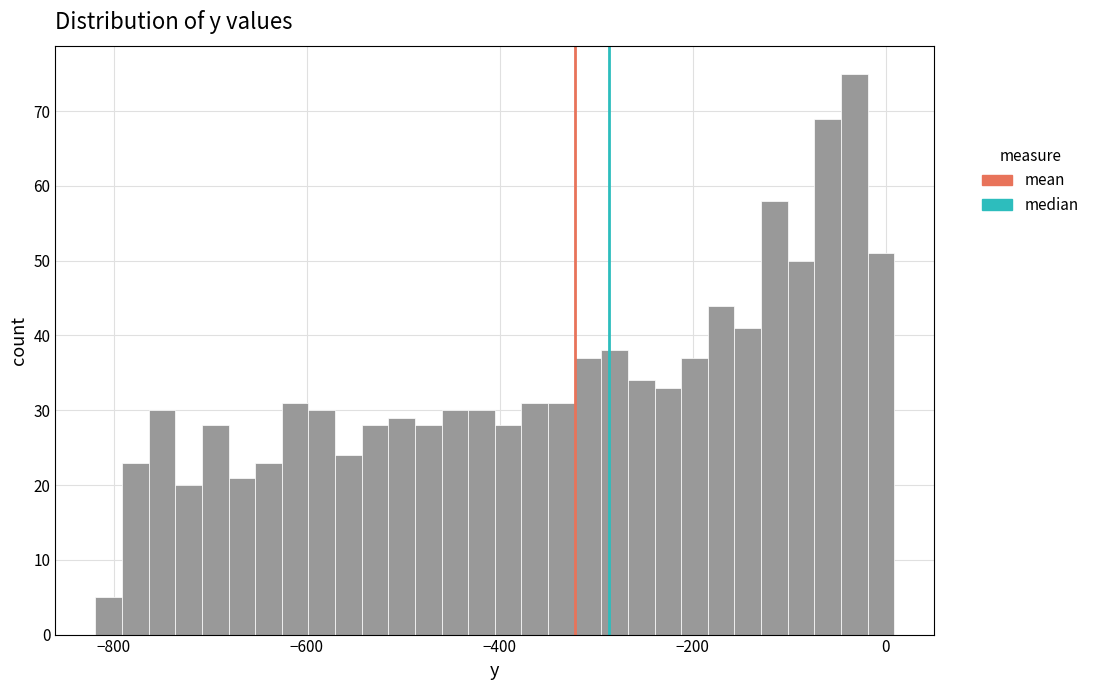

Around what value on the x-axis is the tallest bar? Give the approximate position of its centre, as read against the axis.

-40